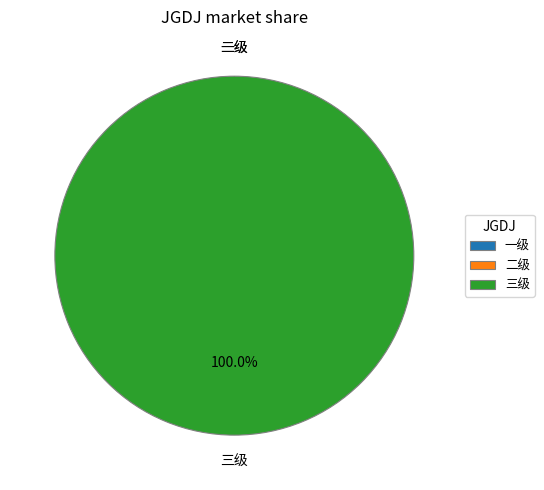

Which slice is the largest?

三级